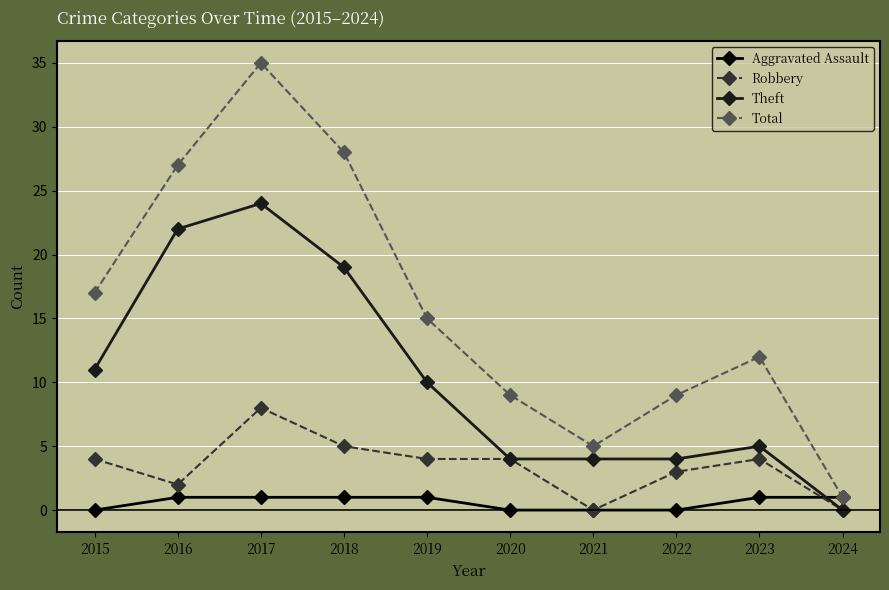

Reading left to right, what are all the values shown in this chart?

Aggravated Assault: 0	1	1	1	1	0	0	0	1	1
Robbery: 4	2	8	5	4	4	0	3	4	0
Theft: 11	22	24	19	10	4	4	4	5	0
Total: 17	27	35	28	15	9	5	9	12	1